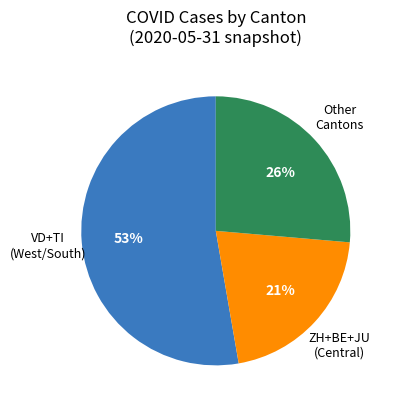

Is there any slice that represents more than half of the pie?

Yes